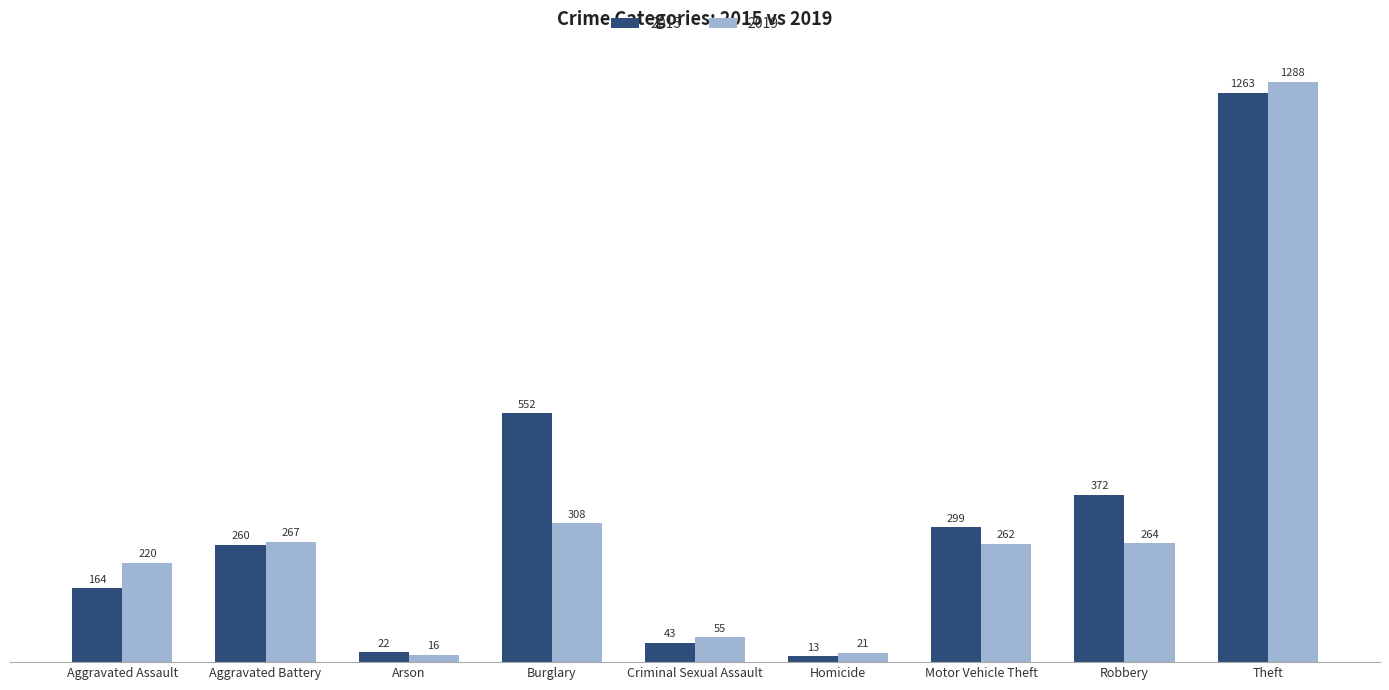

What are all the series names shown in the legend?

2015, 2019